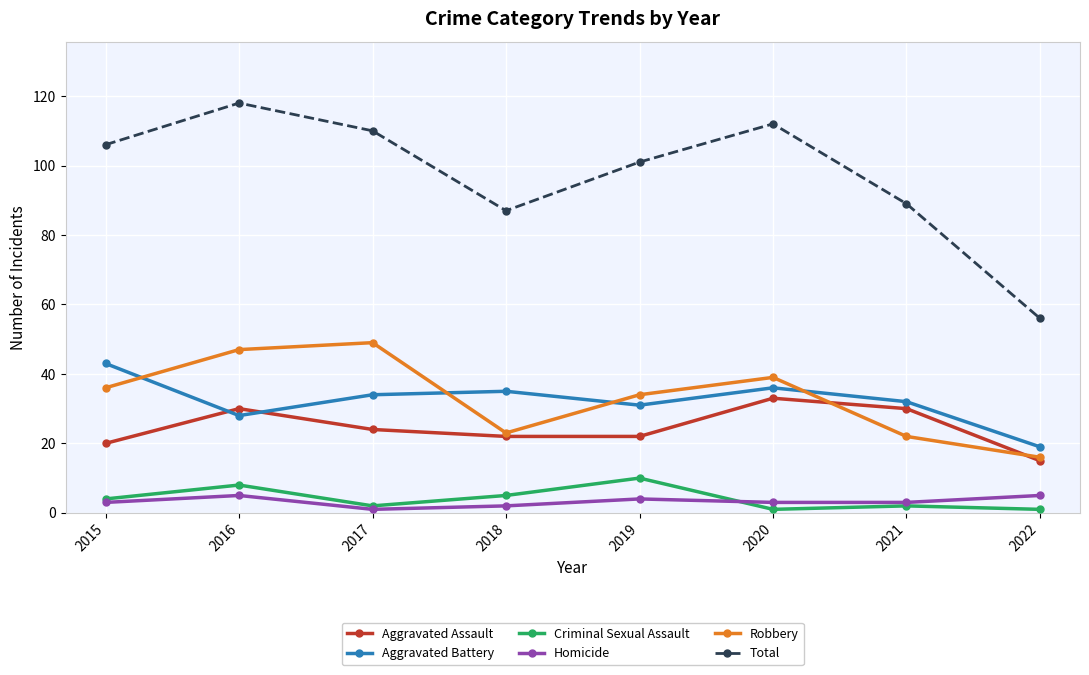

What is the minimum value for Criminal Sexual Assault?

1